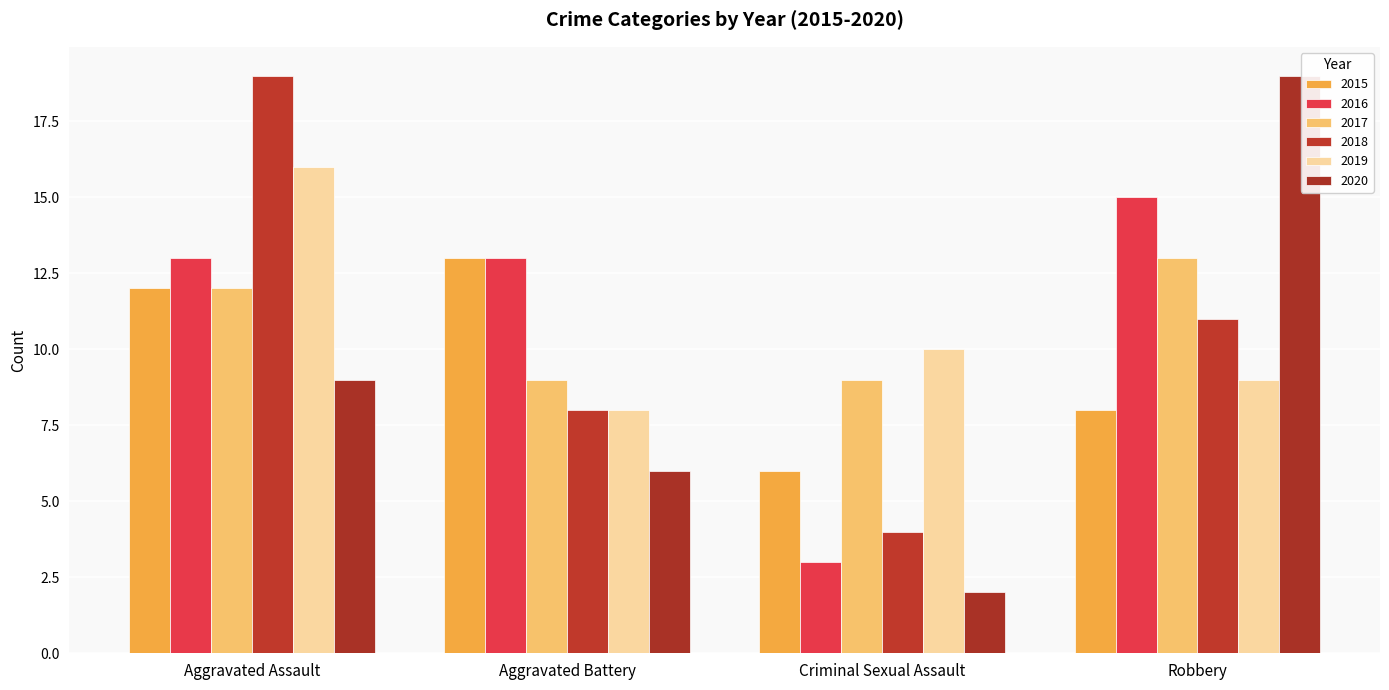

What is the spread (max minus min) of values at Aggravated Assault?

10